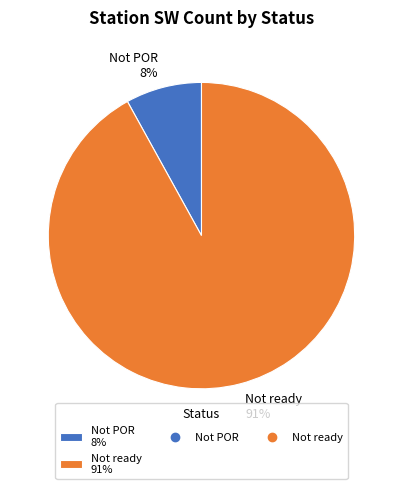

Is there a majority slice in this chart?

Yes